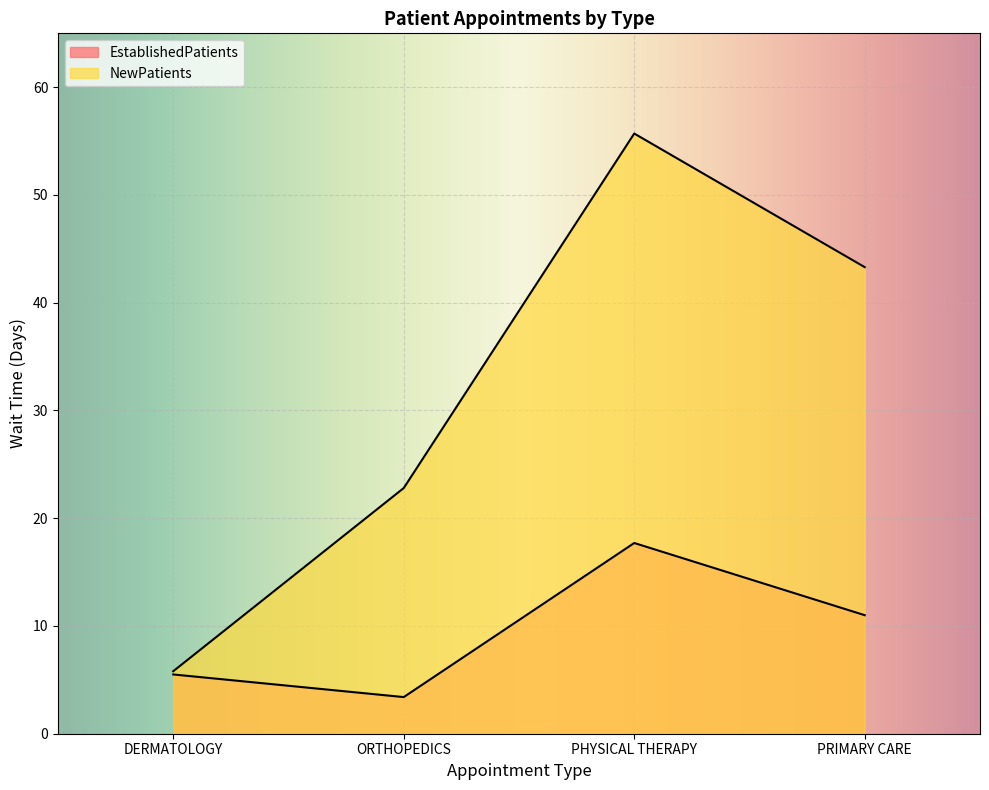

How many values in the NewPatients series are below 43?

2